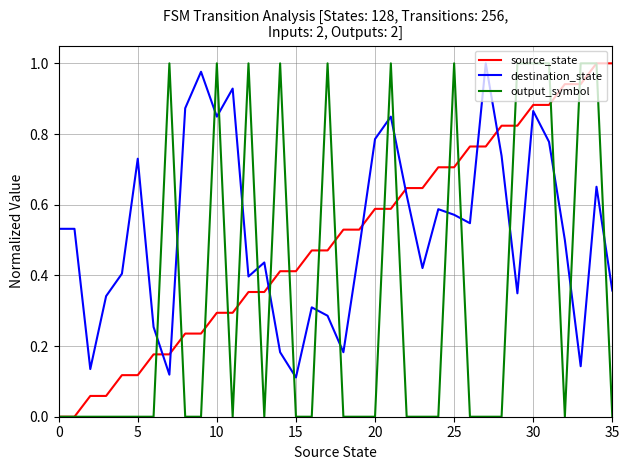

How many intersections are there between output_symbol and destination_state?

18